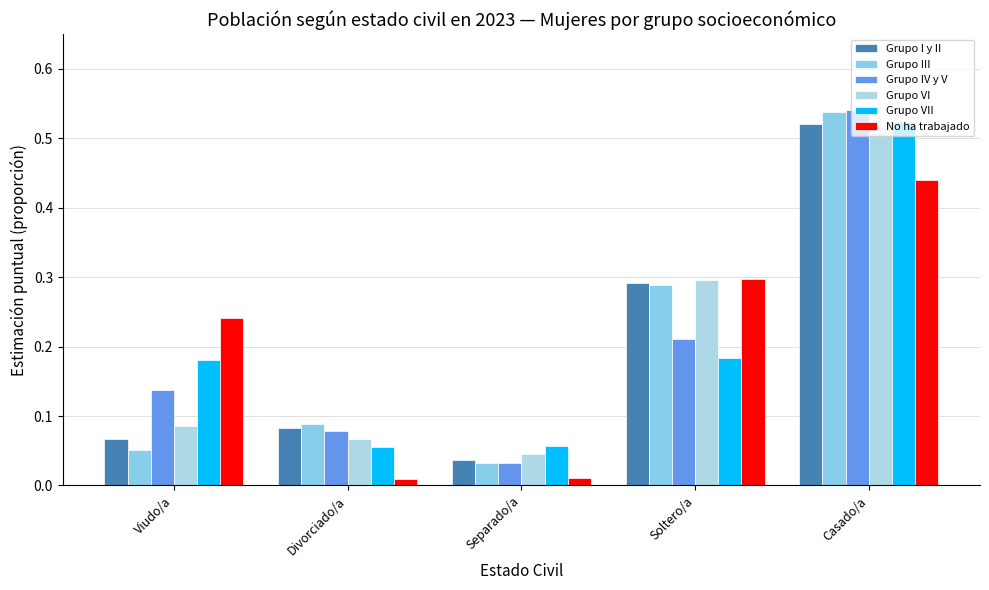

How many bars are there in total?

30